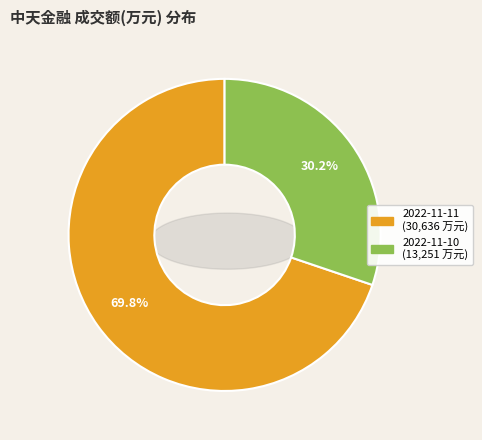

Approximately how many times larger is the value at 2022-11-11 compared to 2022-11-10?

2.3